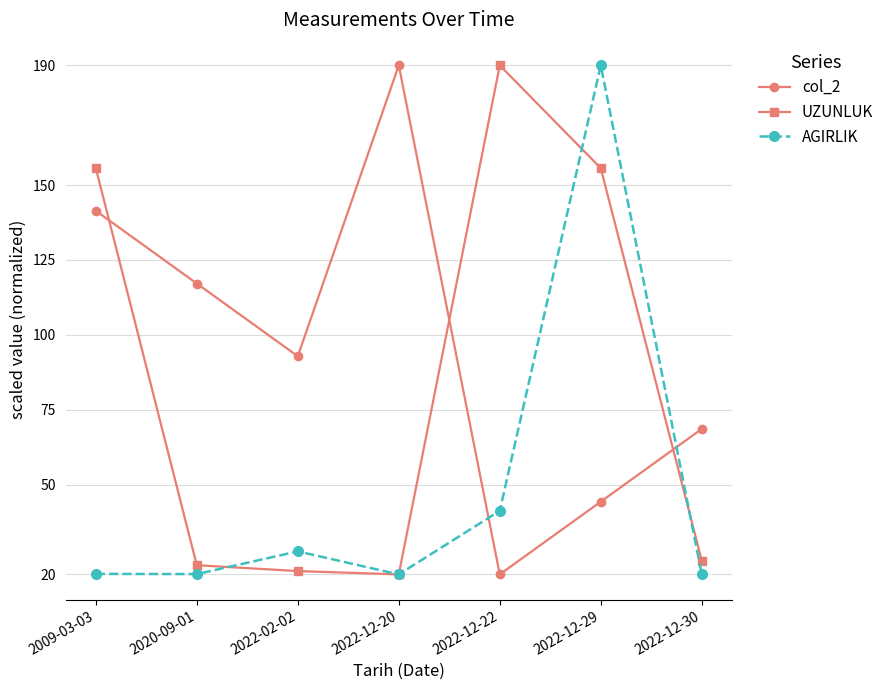

True or false: UZUNLUK has more than 0 points higher than both neighbors.

True